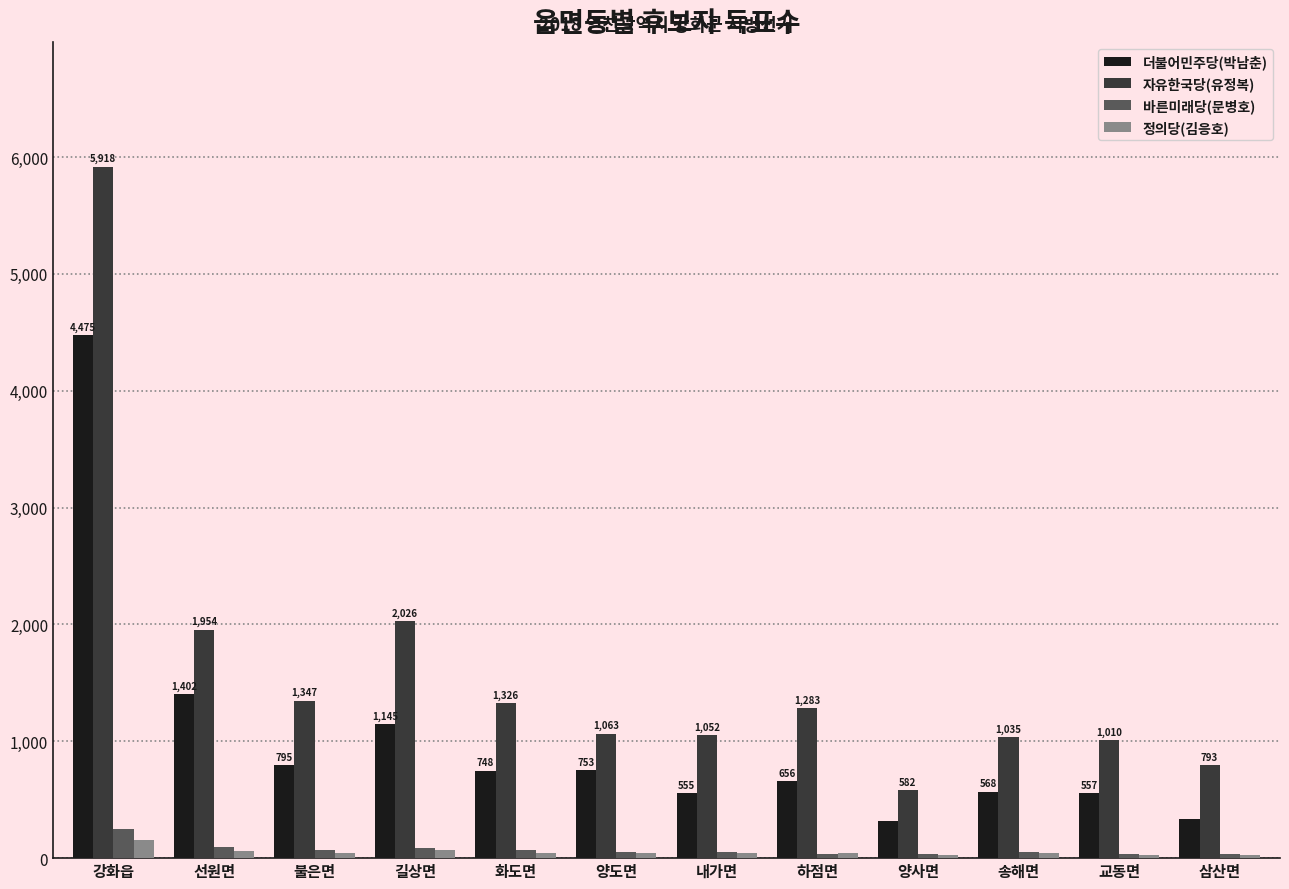

The 정의당(김응호) series shows 40 at 송해면. True or false?

True